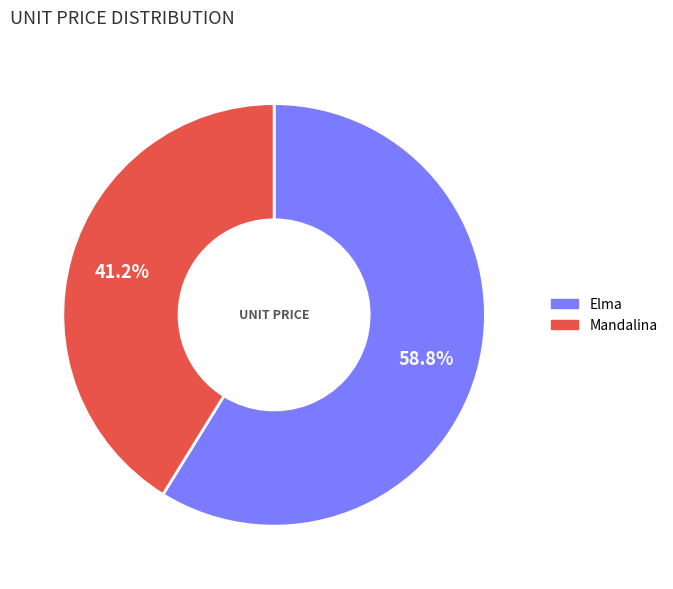

Count the number of slices in the pie.

2